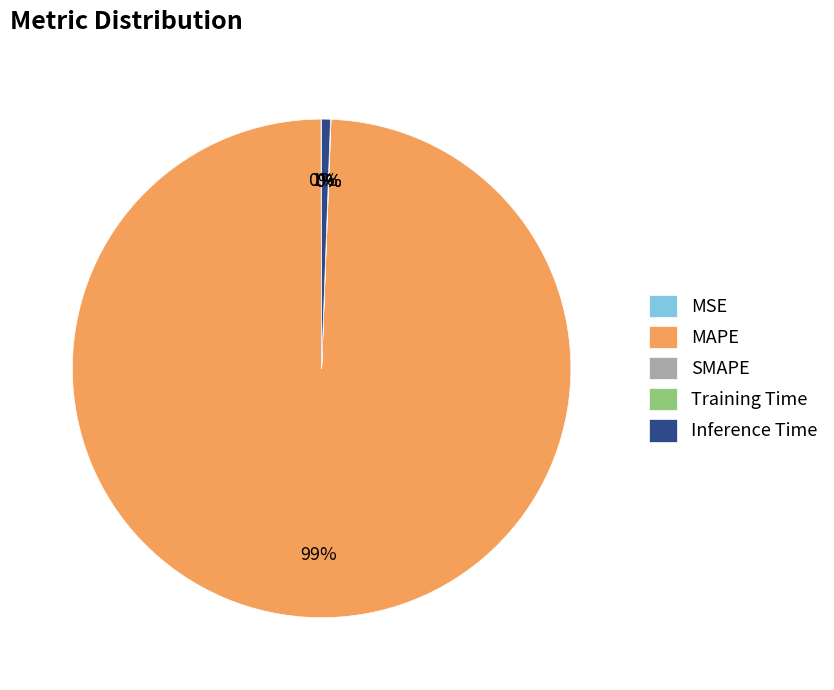

Which slice is the largest?

MAPE